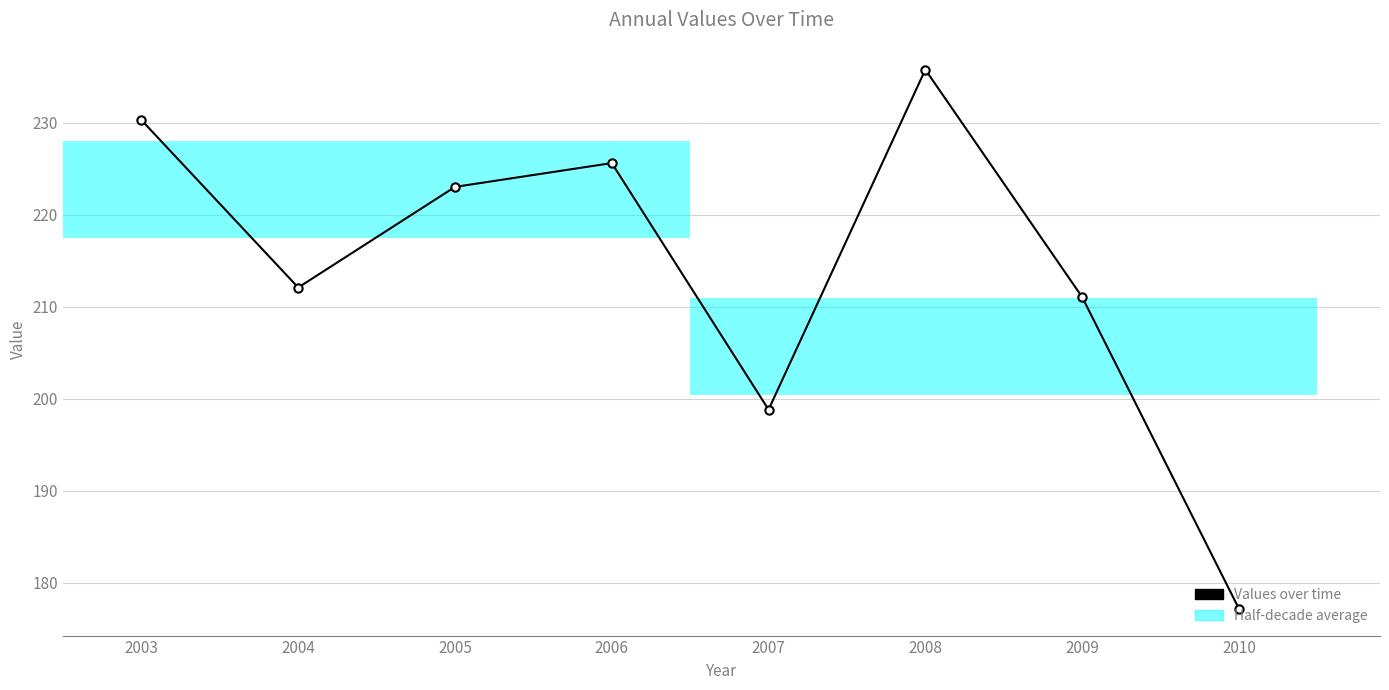

What is the average value?

214.2